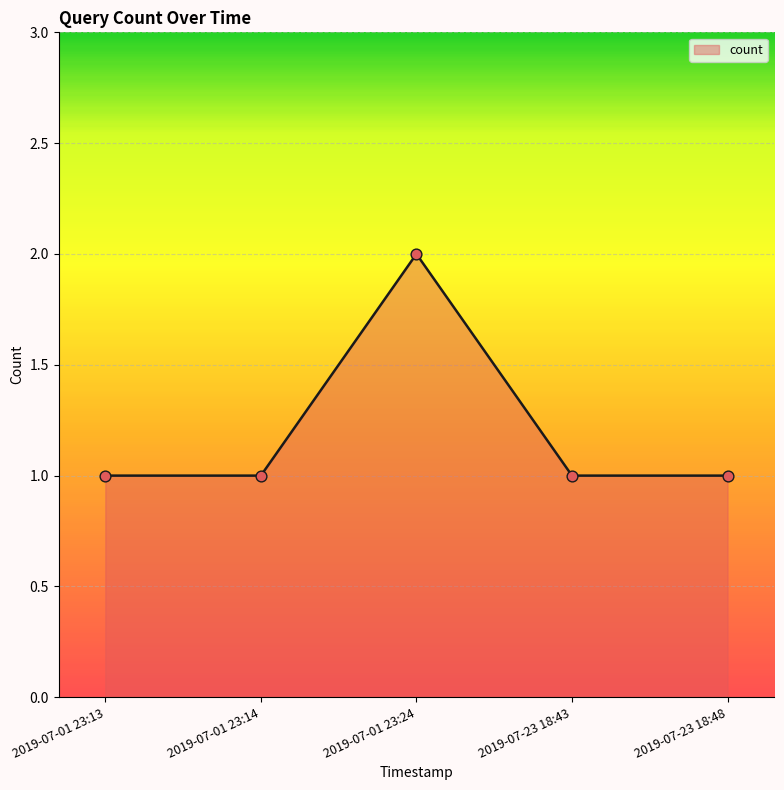

What is the ratio of the value at 2019-07-01 23:13 to the value at 2019-07-23 18:48?

1.0